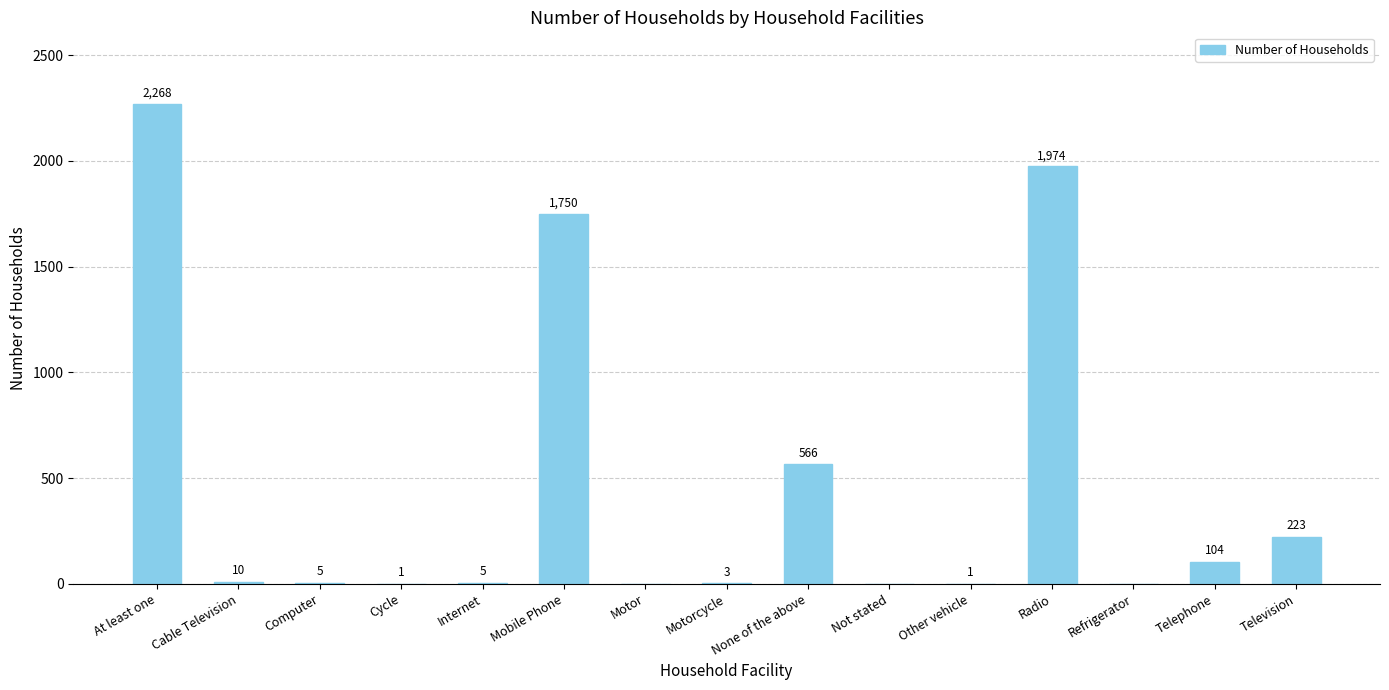

Which label corresponds to the largest value in the chart?

At least one